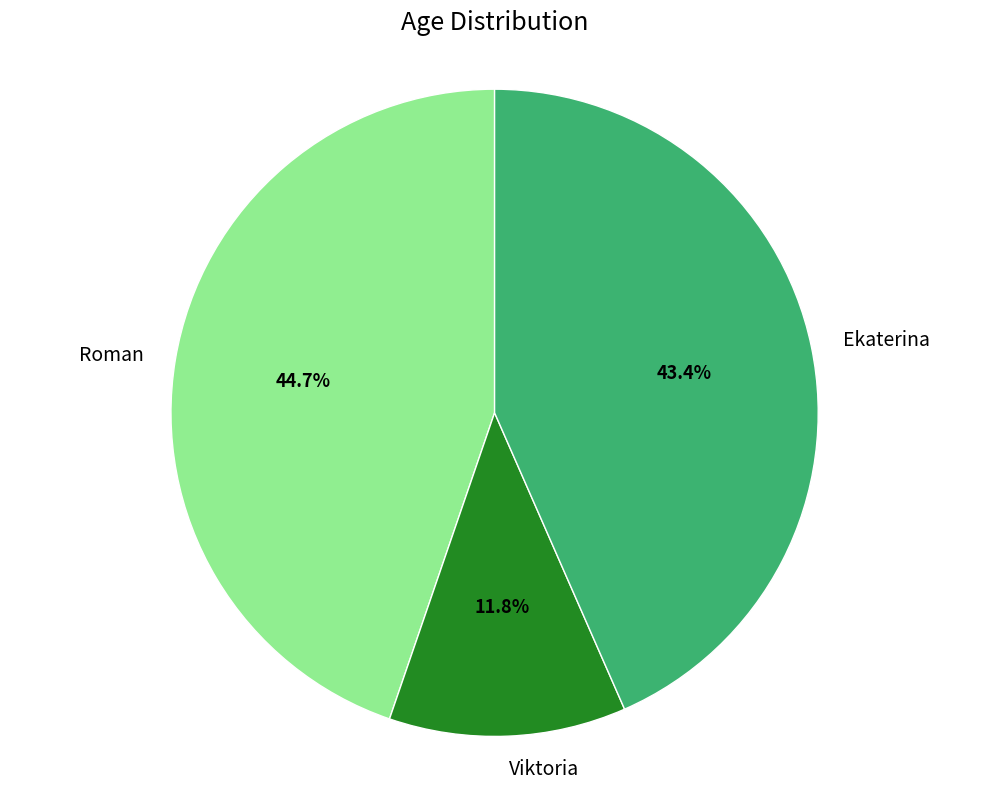

What percentage is the Ekaterina slice, to the nearest percent?

43%